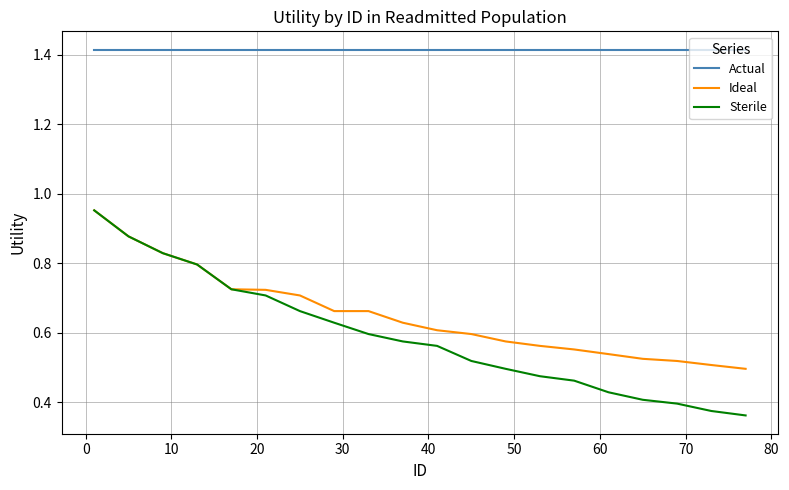

True or false: Ideal and Actual intersect in this chart.

False